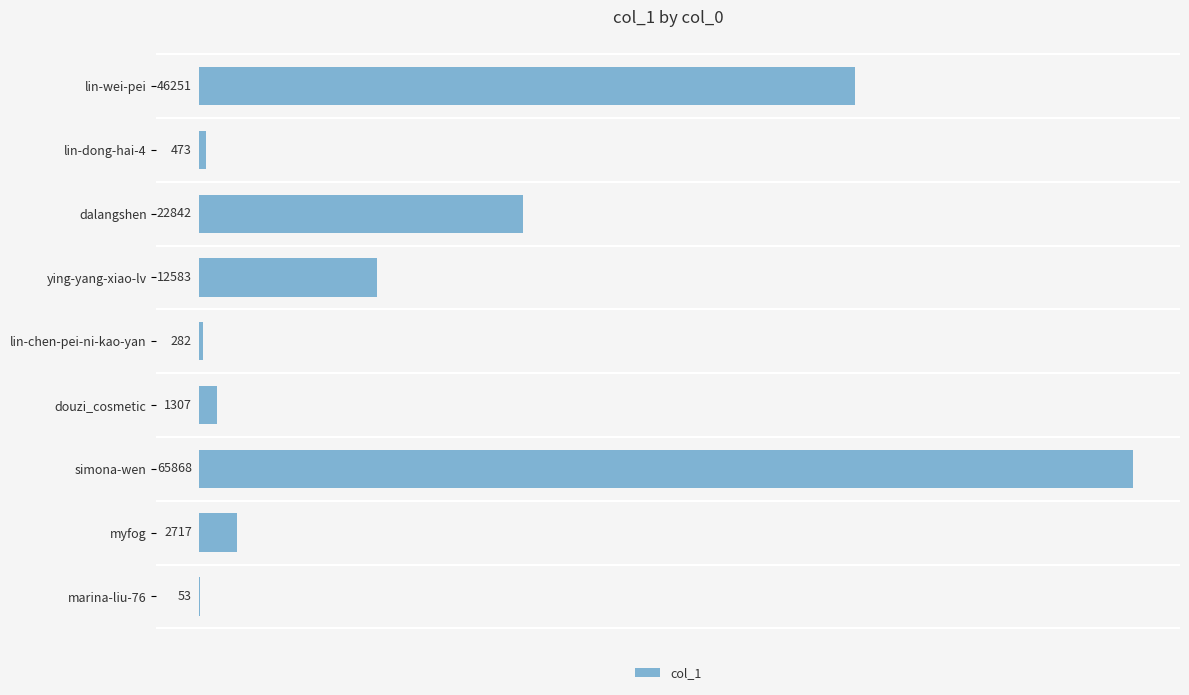

Count the number of data series in this chart.

1